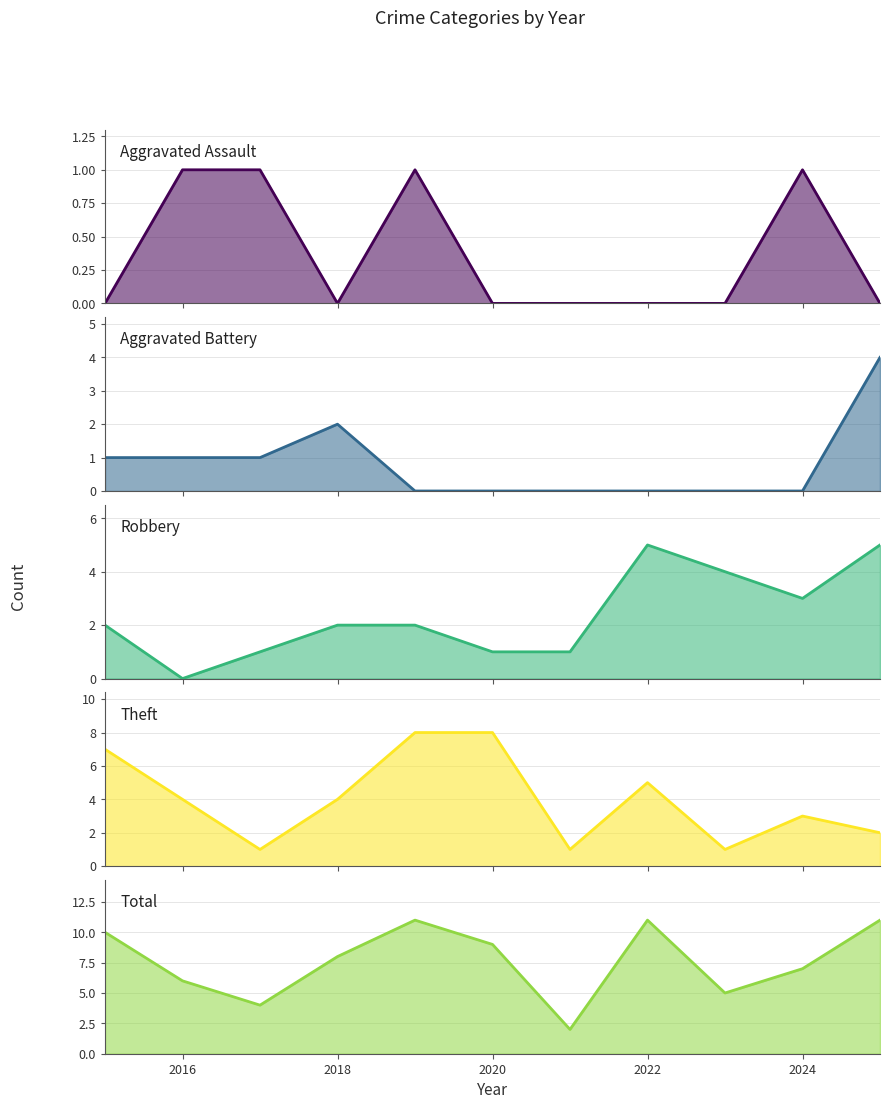

What are all the series names shown in the legend?

Aggravated Assault, Aggravated Battery, Robbery, Theft, Total